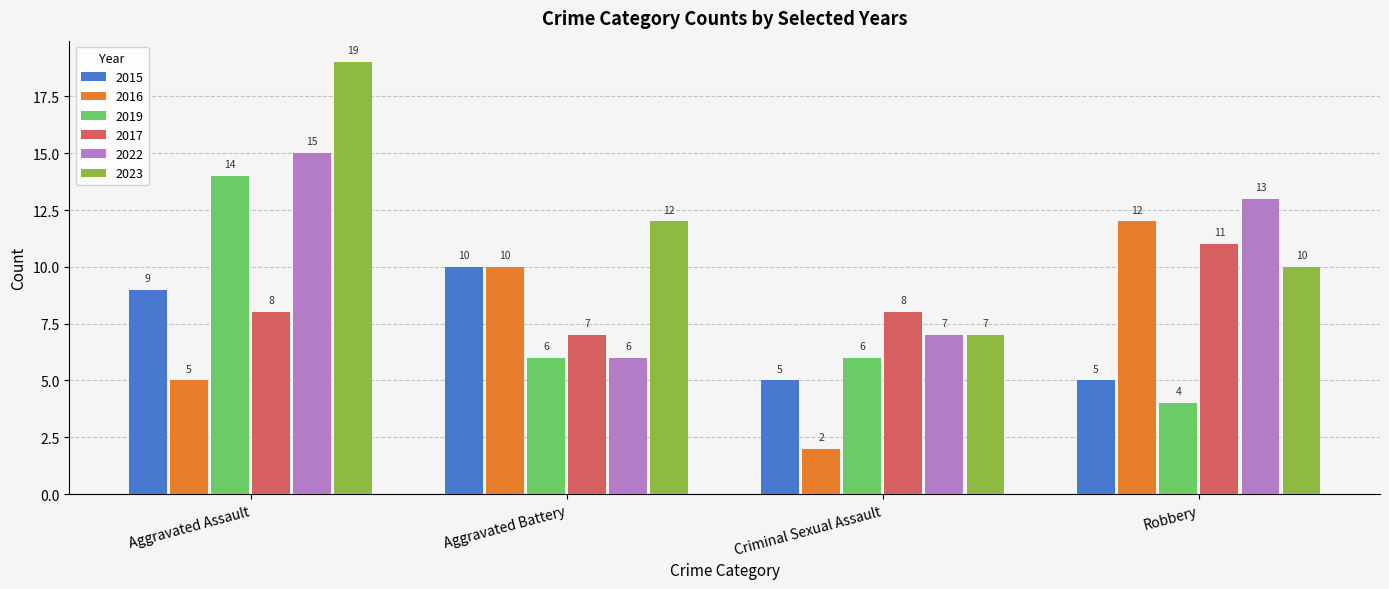

Read the 2017 value at Criminal Sexual Assault.

8